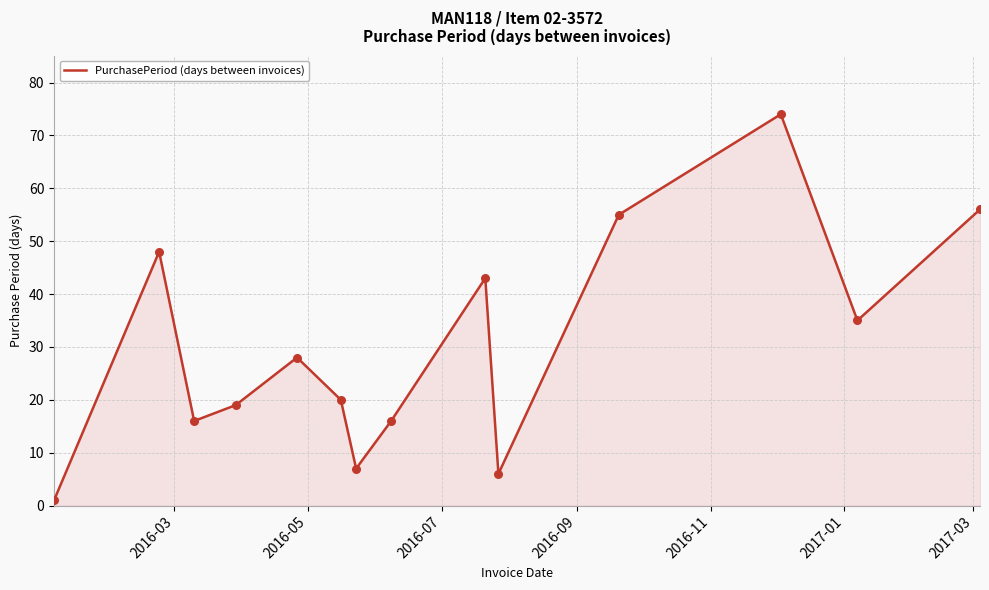

What is the greatest value displayed?

74